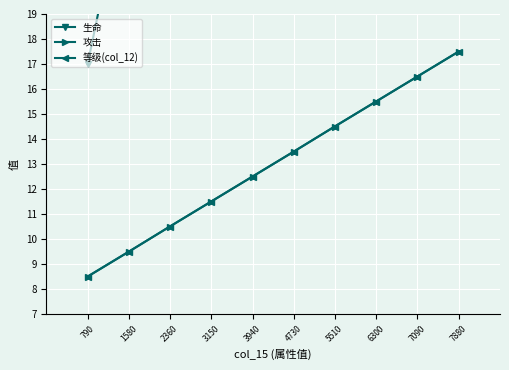

Where is 等级(col_12) nearest to the value 13?

3940